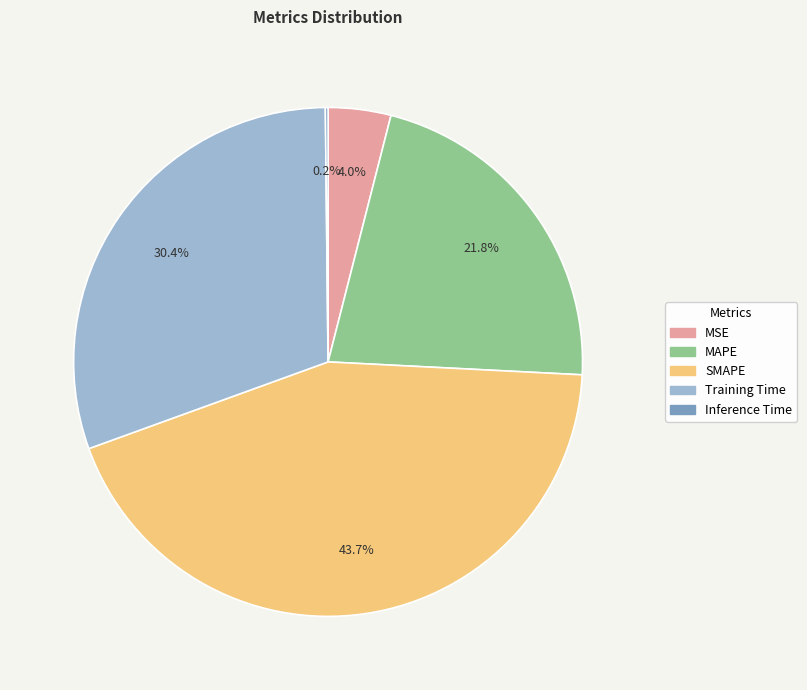

Between SMAPE and MAPE, which is larger?

SMAPE